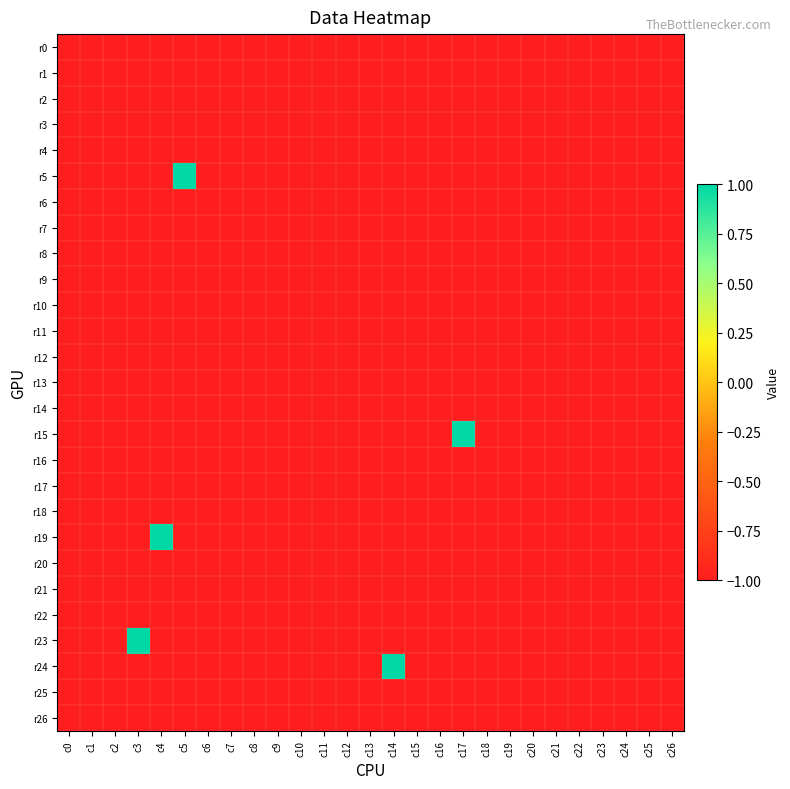

Which series has the widest spread of values?

r5